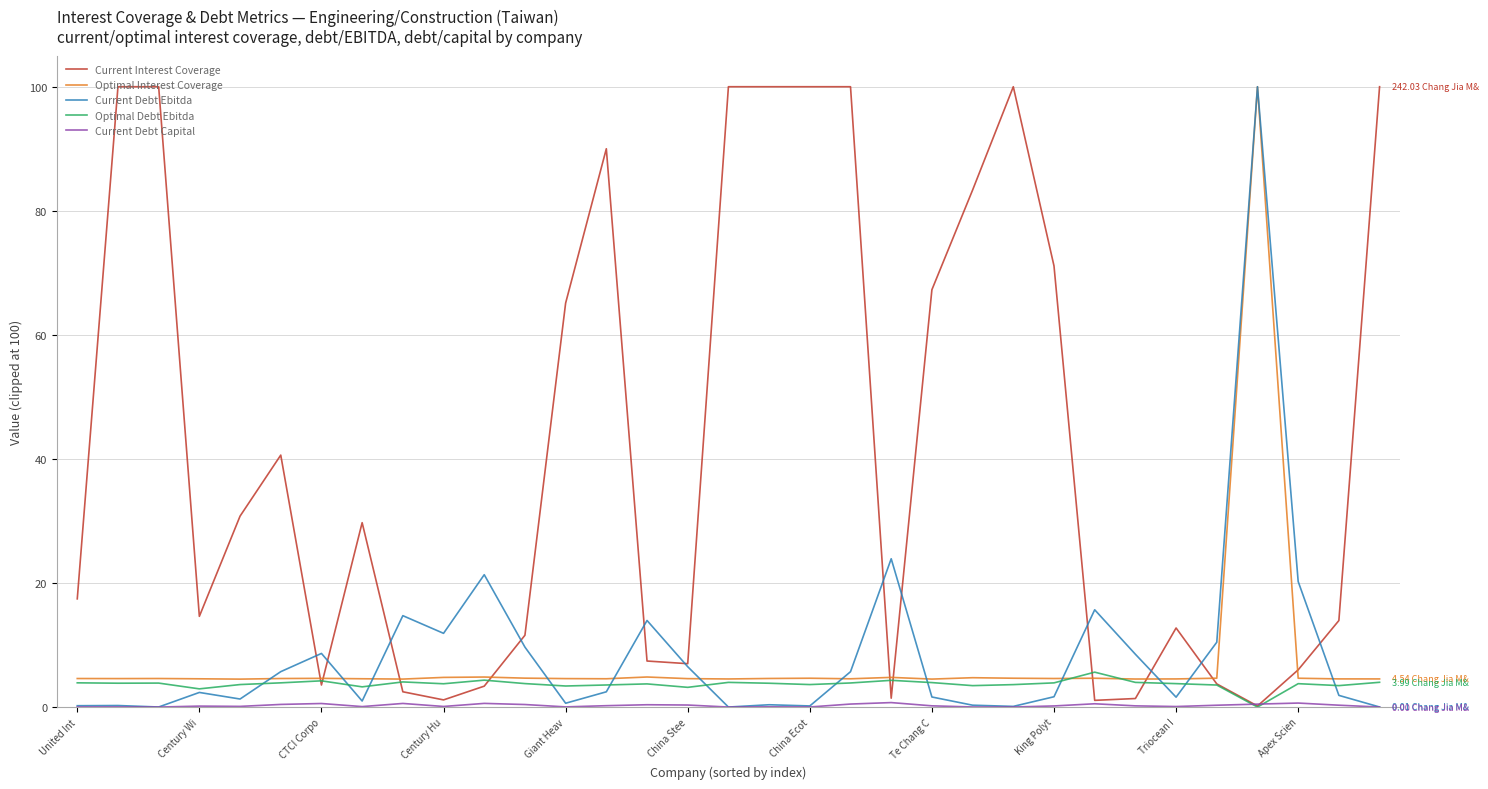

Is this an area chart (filled region under the line)?

No